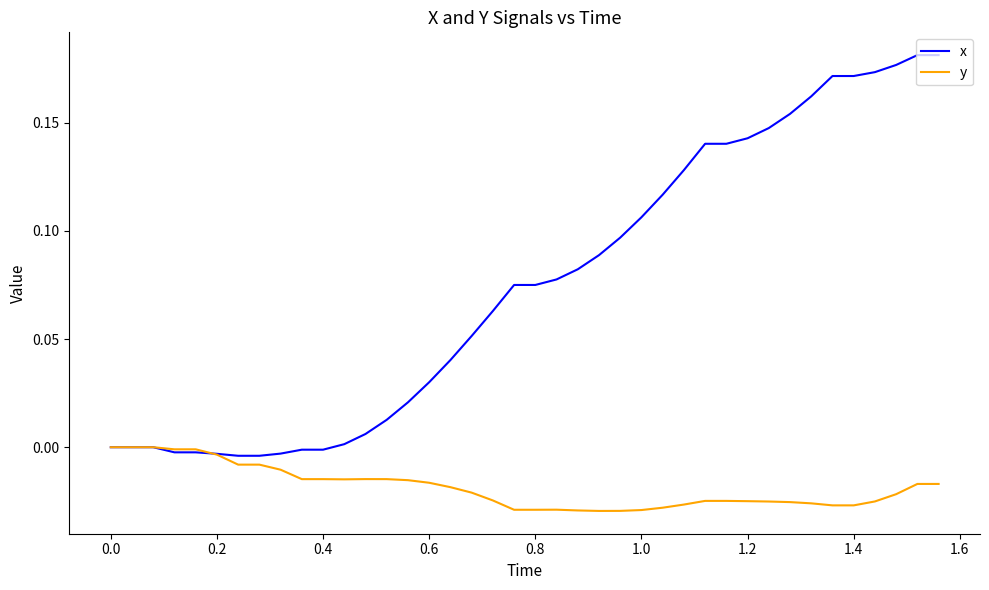

Rank the series by their maximum value, from lowest to highest.

y, x